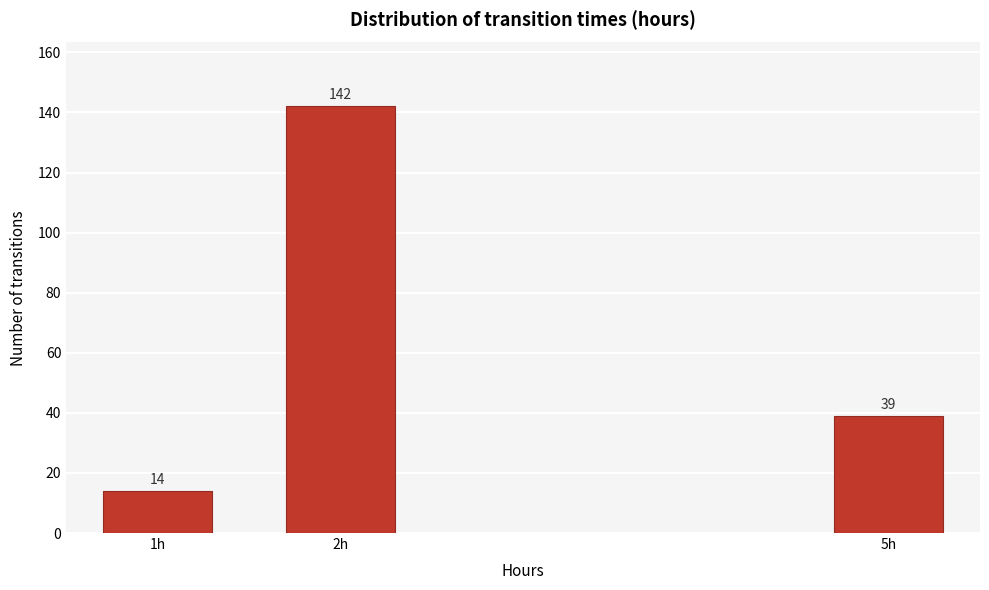

Reading left to right, what are all the values shown in this chart?

14	142	39